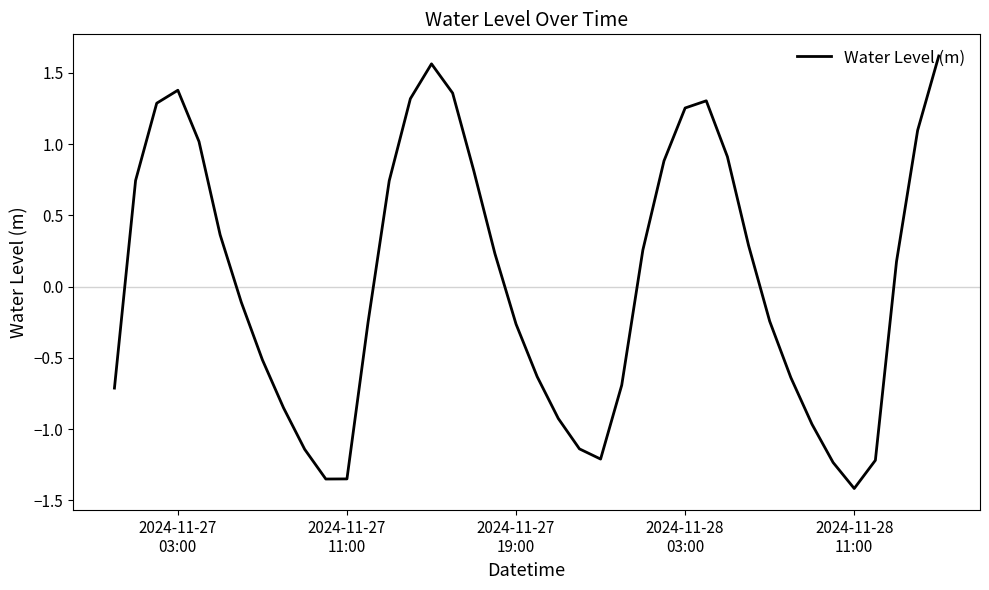

How many positive values are there?

20